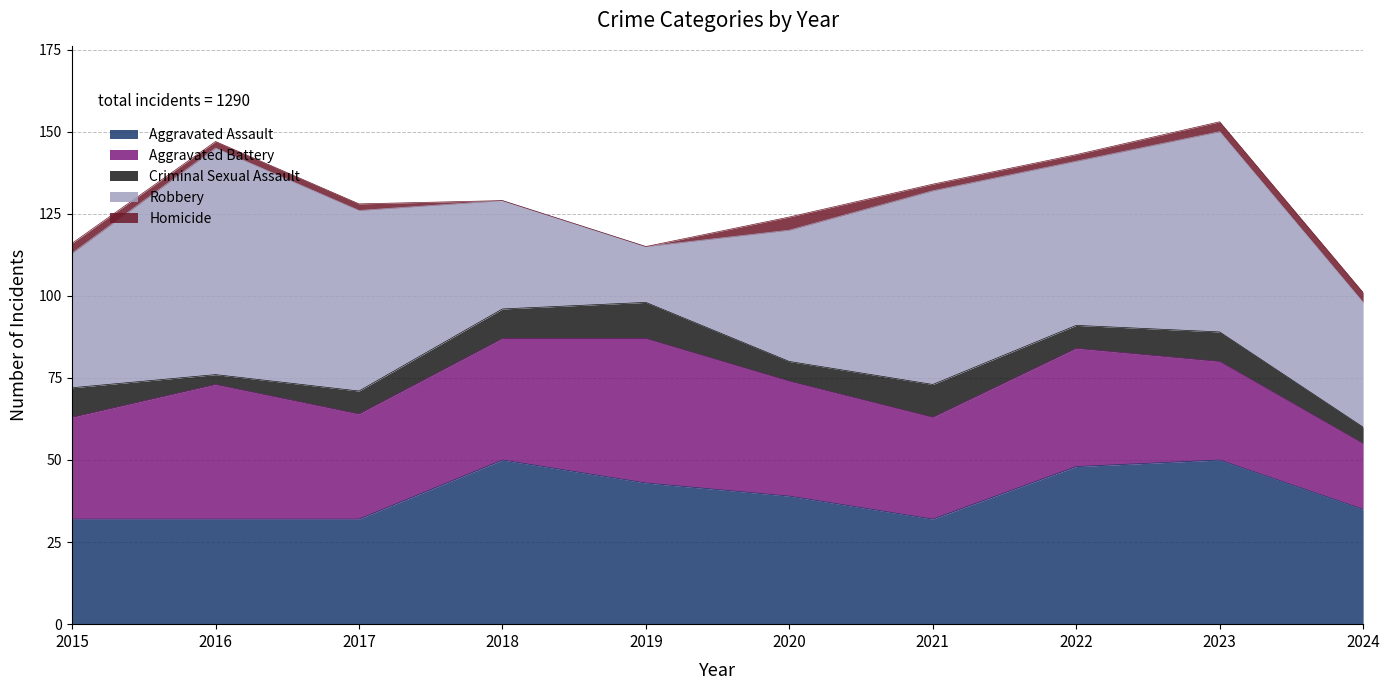

What are all the series names shown in the legend?

Aggravated Assault, Aggravated Battery, Criminal Sexual Assault, Robbery, Homicide